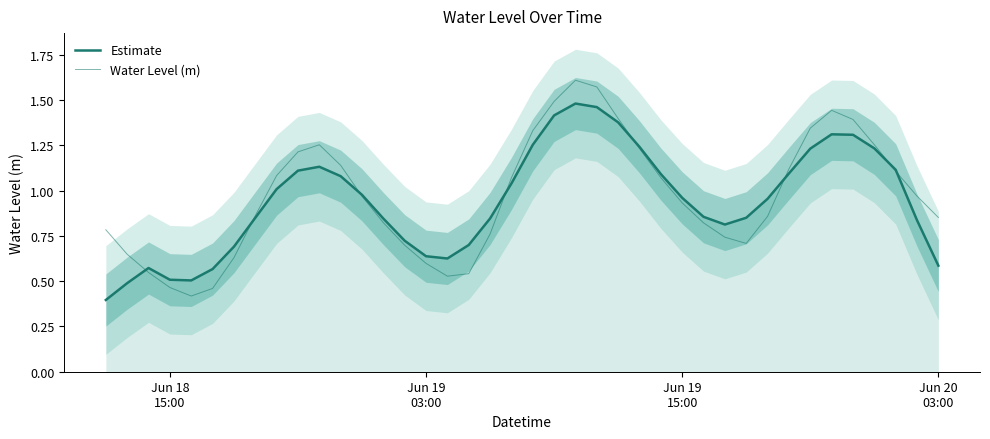

True or false: Water Level (m) and Estimate cross at least once.

True